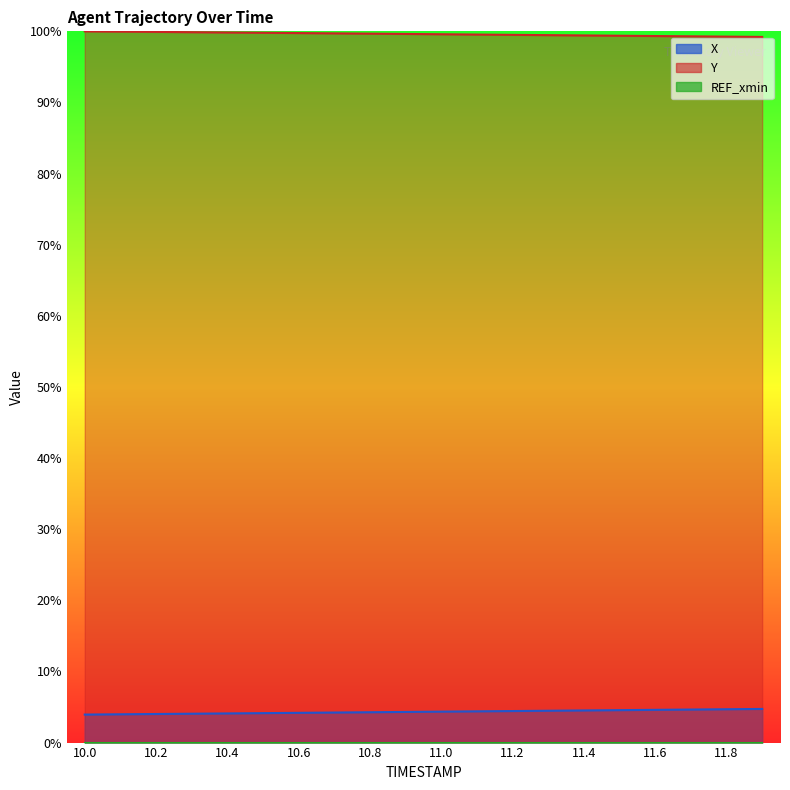

True or false: X has more than 0 interior local peaks.

False